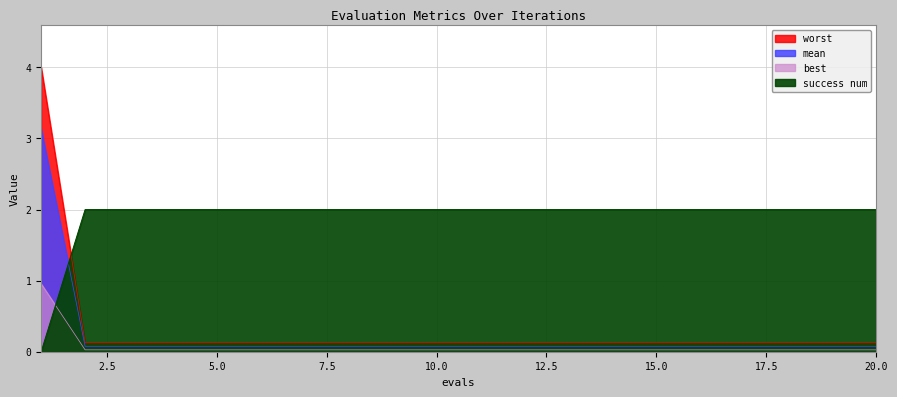

What is the sum of the mean values at 1 and 9?

4.1